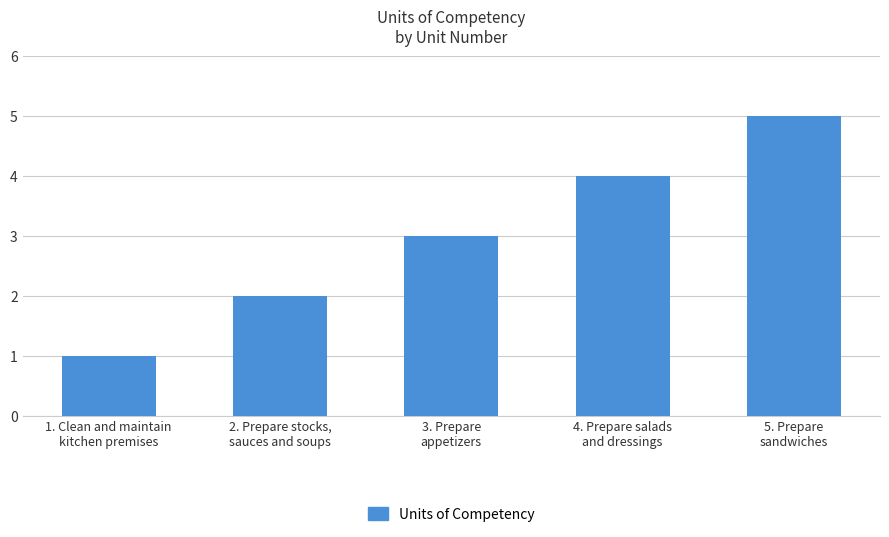

What is the difference between the maximum and second lowest values?

3